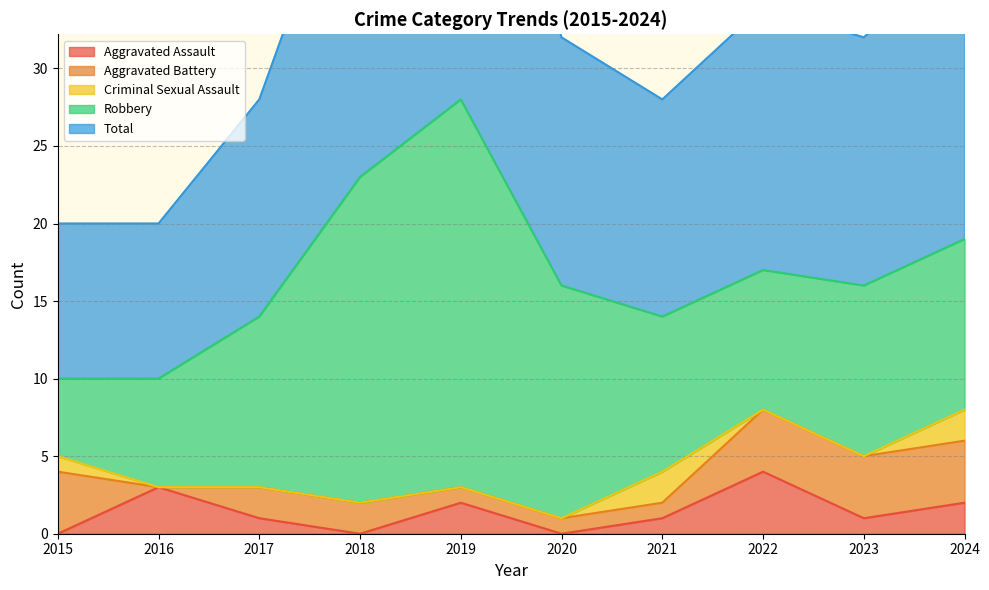

True or false: Aggravated Assault and Aggravated Battery cross at least once.

True